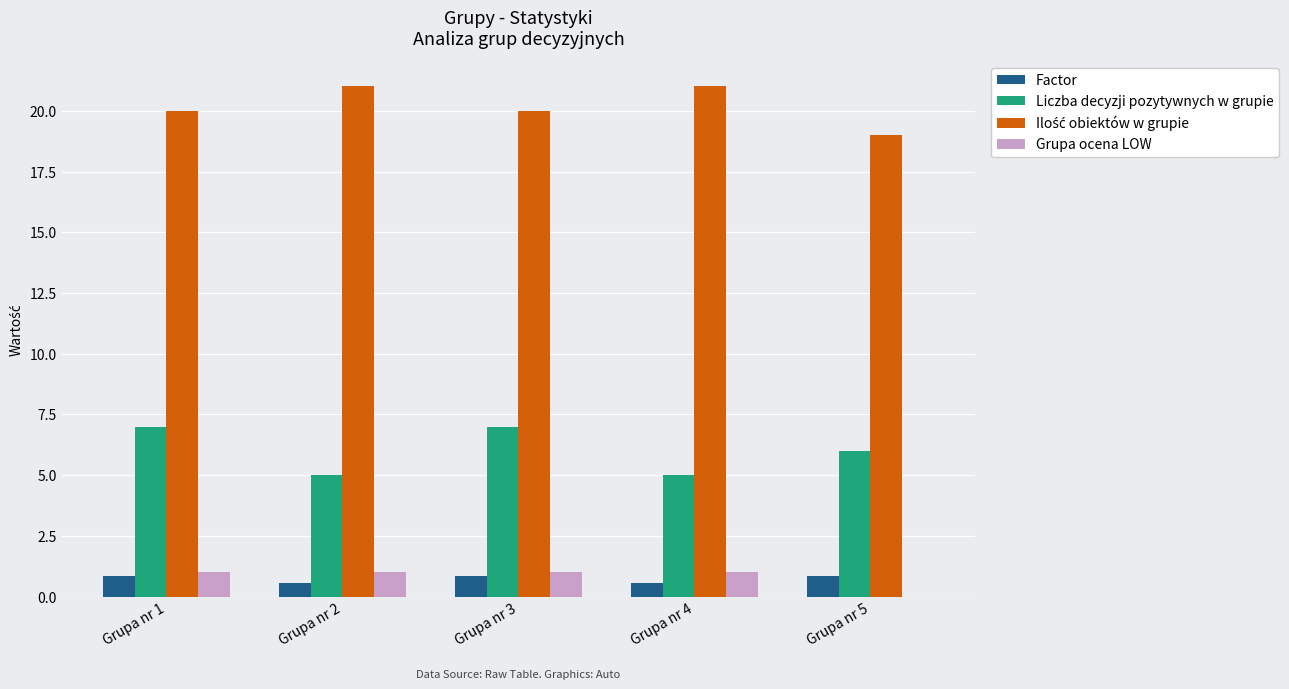

What is the highest value of the Grupa ocena LOW series?

1.0